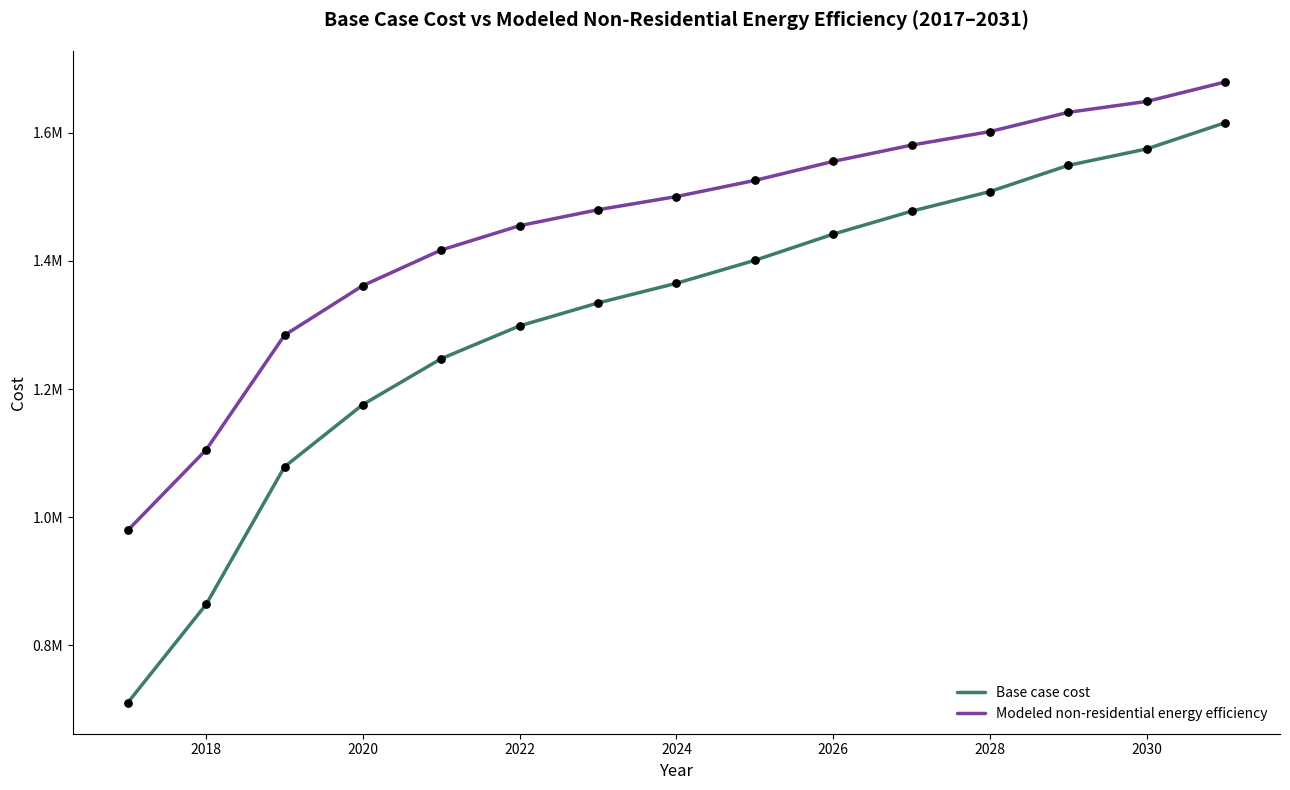

Is this an area chart (filled region under the line)?

No